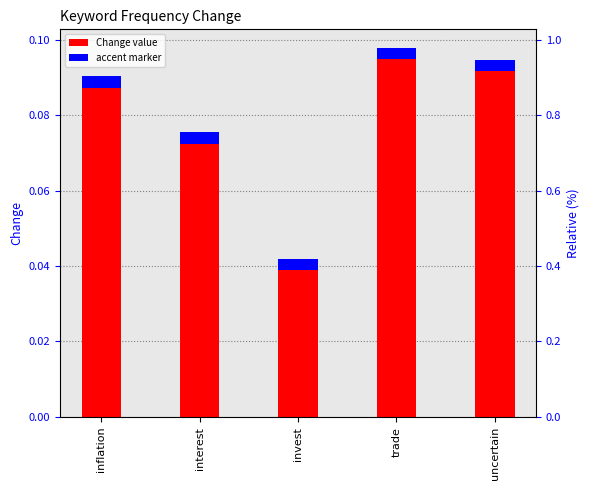

True or false: the data shows 0.0 at uncertain.

False